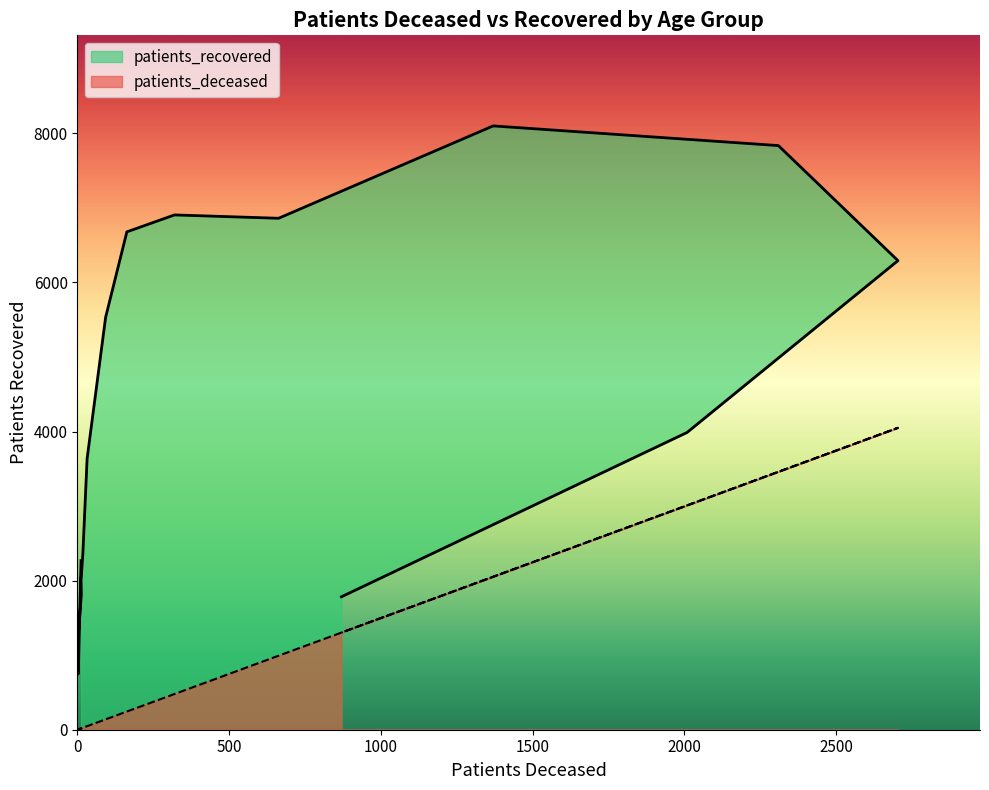

At which category does patients_recovered reach its first local valley?

20 - 24